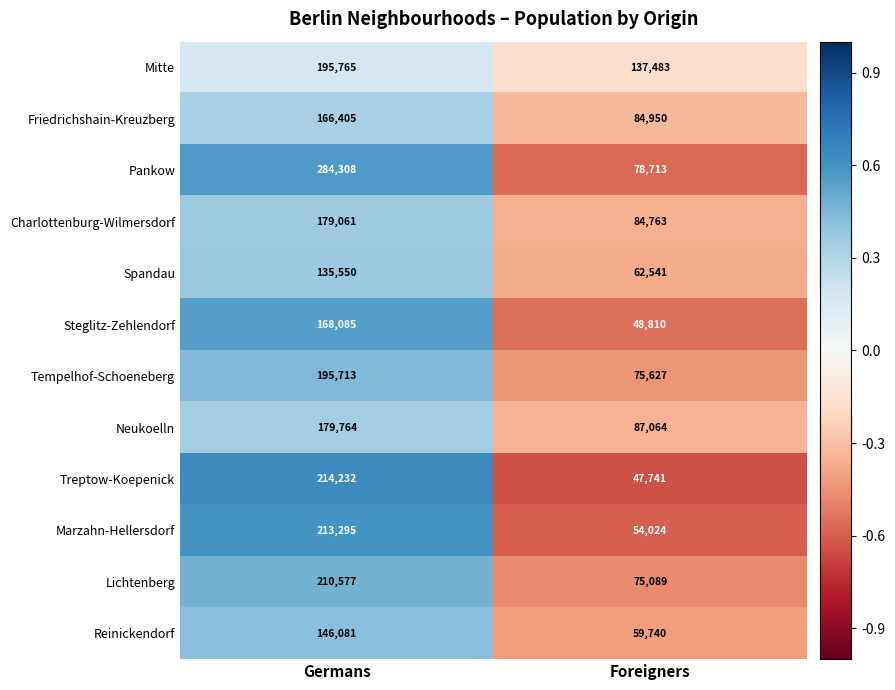

How many data points does each series have?

2